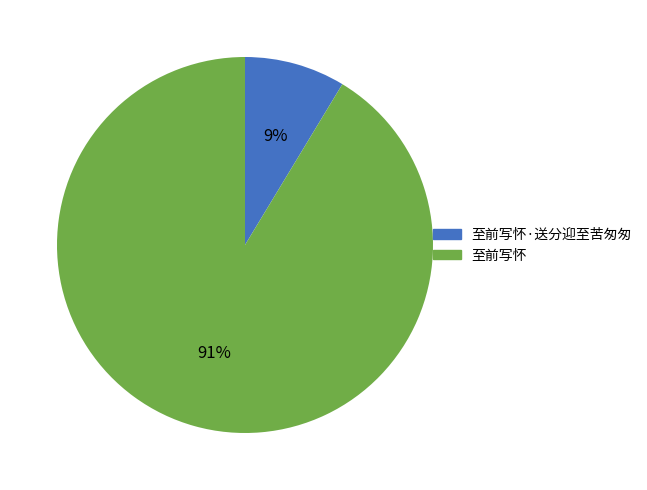

How many segments does this pie chart have?

2